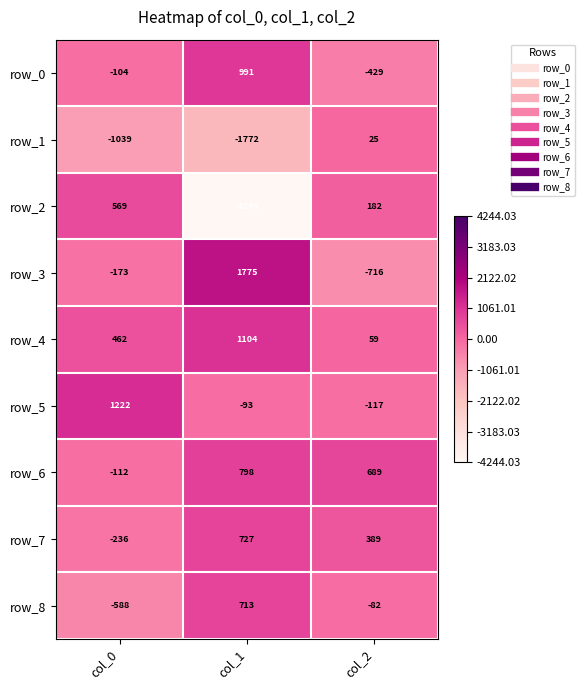

What is the difference between the maximum and second lowest values in the row_6 series?

109